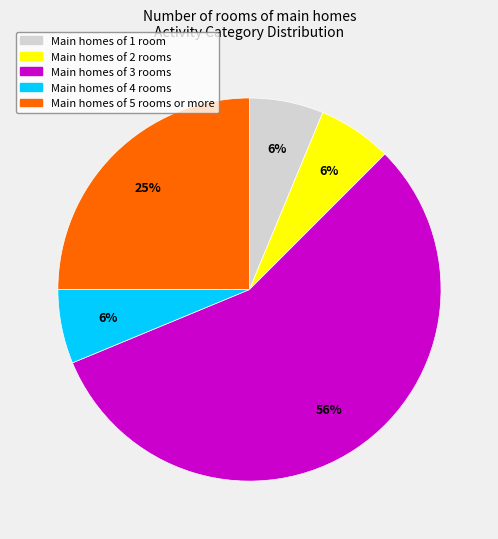

Is the sum of Main homes of 4 rooms and Main homes of 5 rooms or more greater than half?

No